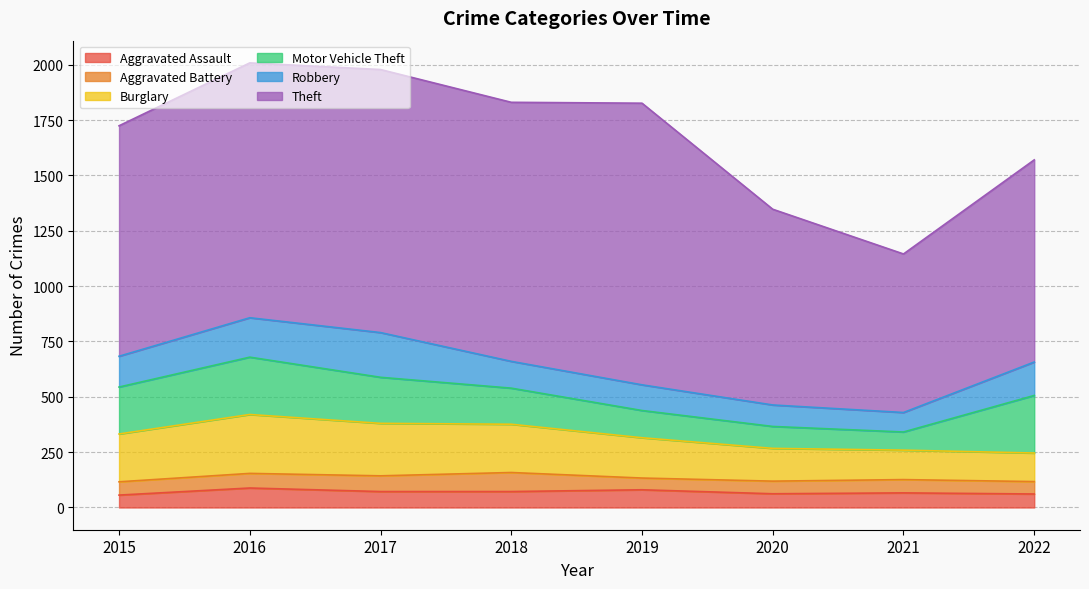

Reading left to right, what are all the values shown in this chart?

Aggravated Assault: 56	88	72	72	80	62	66	61
Aggravated Battery: 60	66	71	86	53	57	60	56
Burglary: 216	266	237	218	182	148	133	129
Motor Vehicle Theft: 212	259	208	163	123	99	82	260
Robbery: 139	178	202	121	116	97	88	151
Theft: 1041	1151	1188	1170	1272	884	716	913